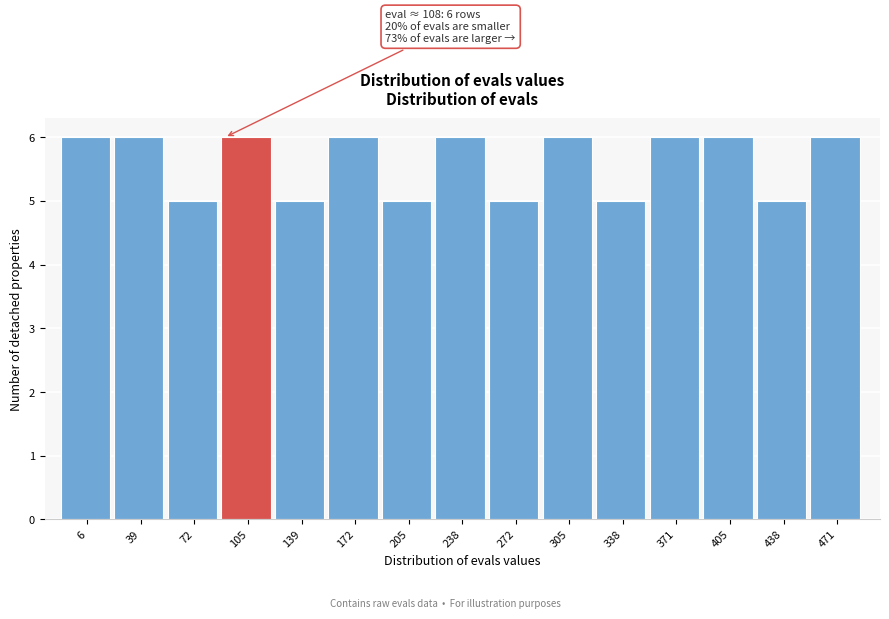

Reading left to right, what are all the values shown in this chart?

6	6	5	6	5	6	5	6	5	6	5	6	6	5	6